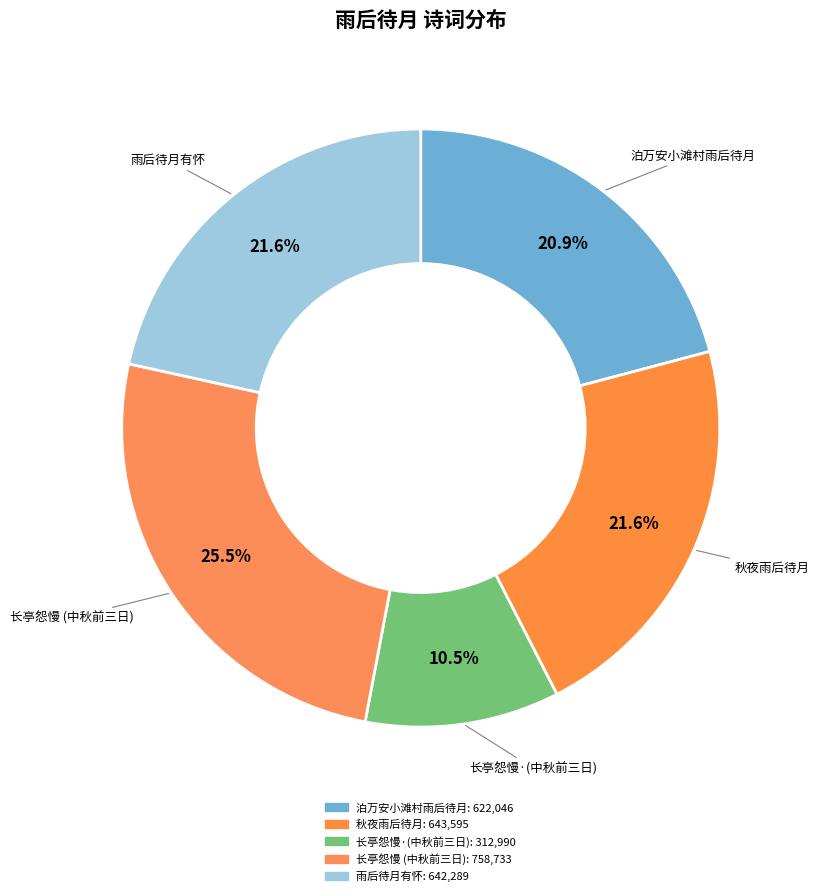

How many slices are in this pie chart?

5